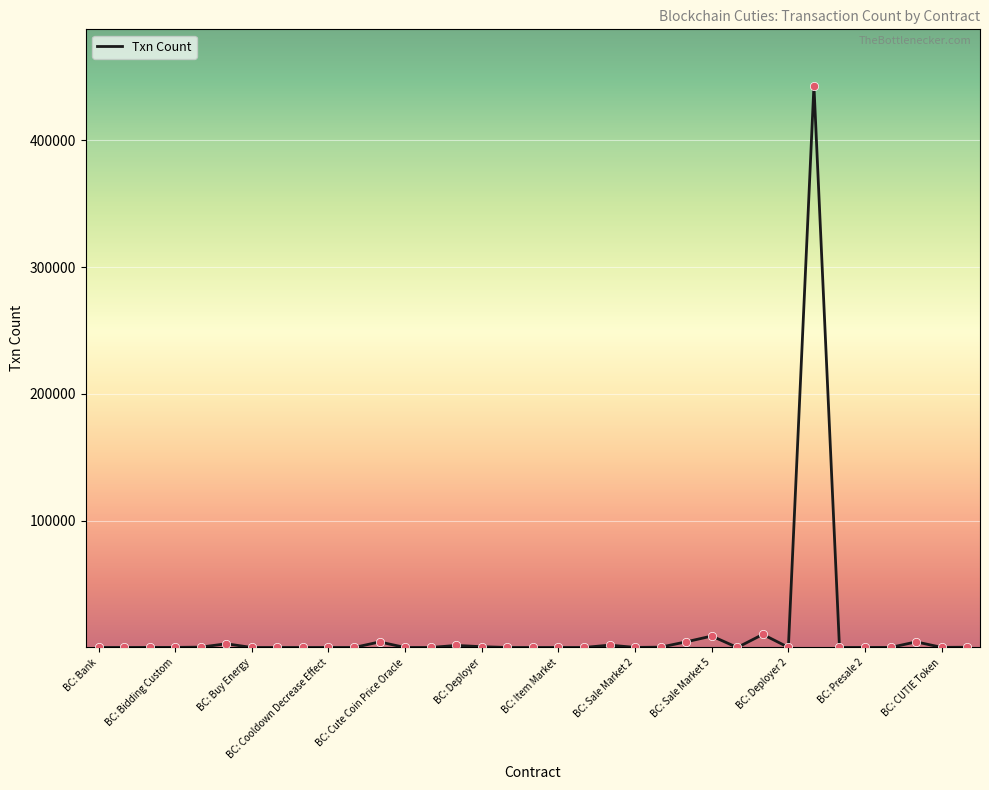

What is the greatest value displayed?

443189